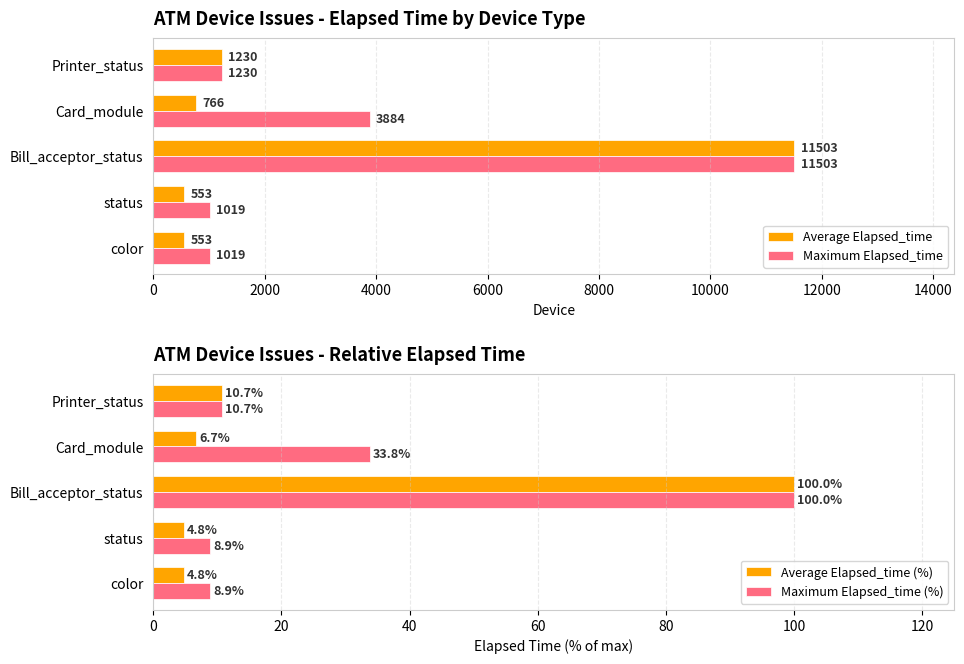

At which label is Maximum Elapsed_time closest to 6261?

Card_module